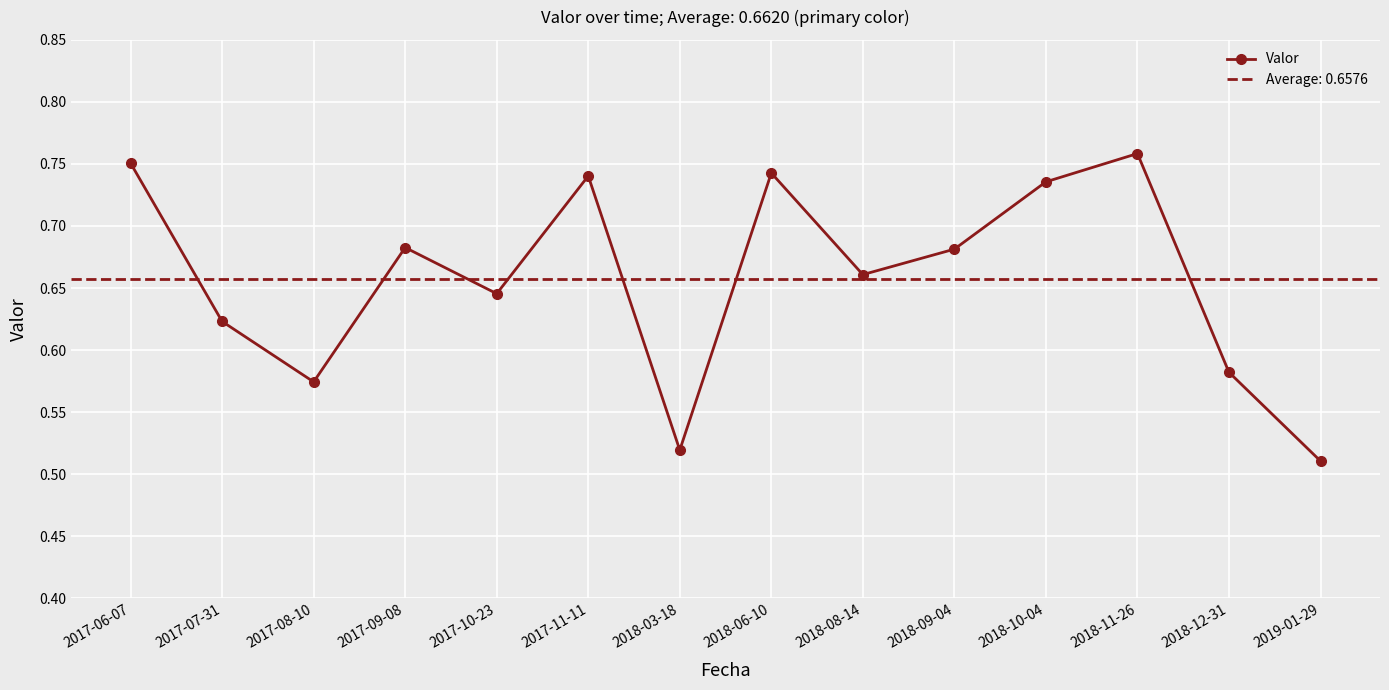

What is the value of the 7th point from the left?

0.5